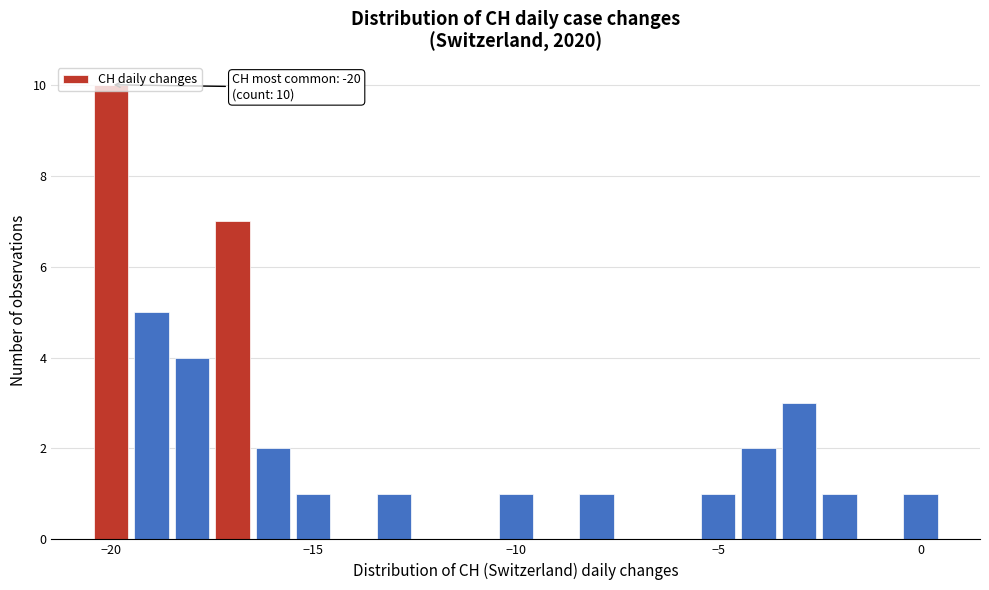

Read against the x-axis, roughly where is the centre of the tallest bar?

-20.0